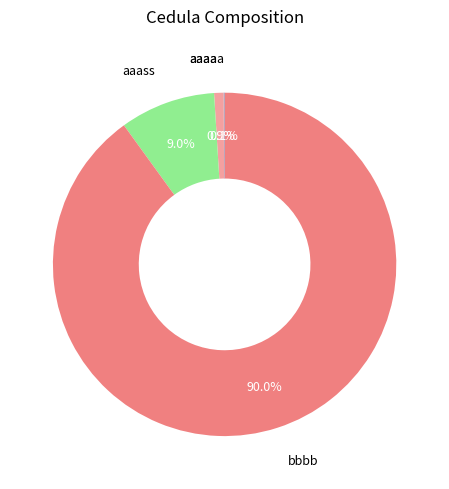

Is there any slice that represents more than half of the pie?

Yes